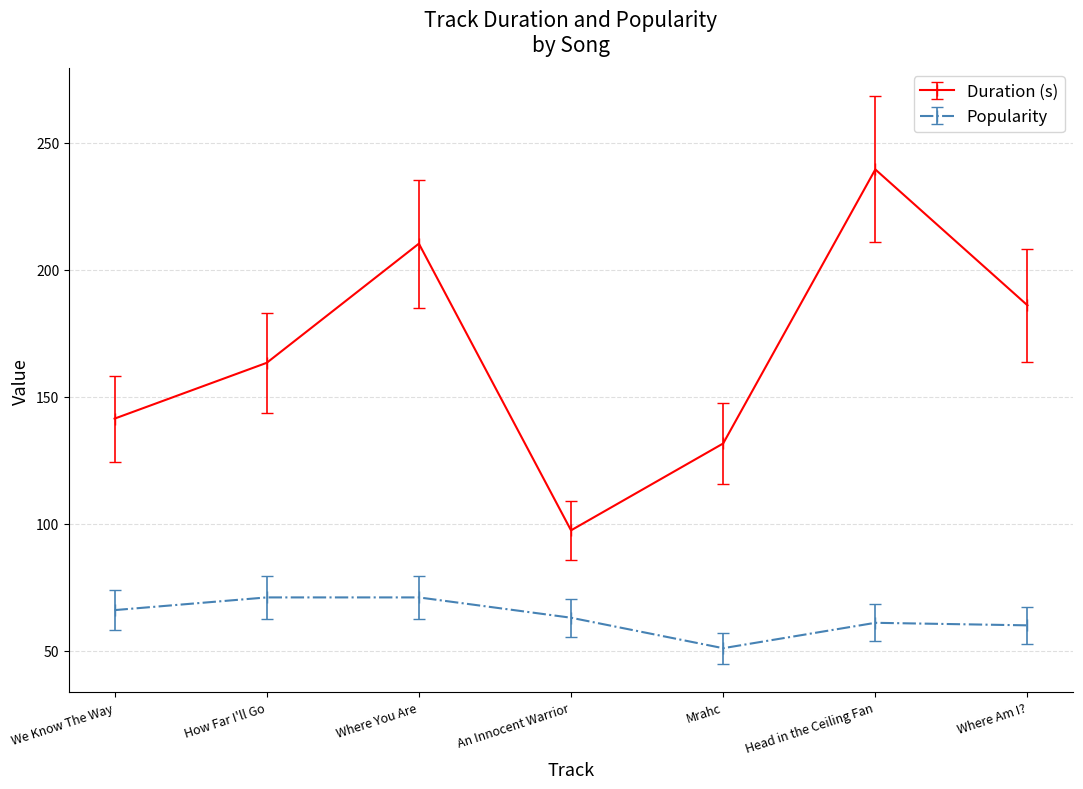

True or false: Popularity and Duration (s) cross at least once.

False